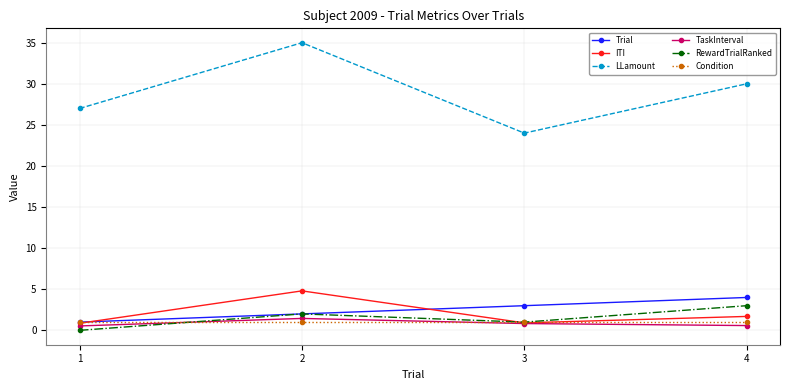

What is the difference between the highest and lowest values at 2?

34.0